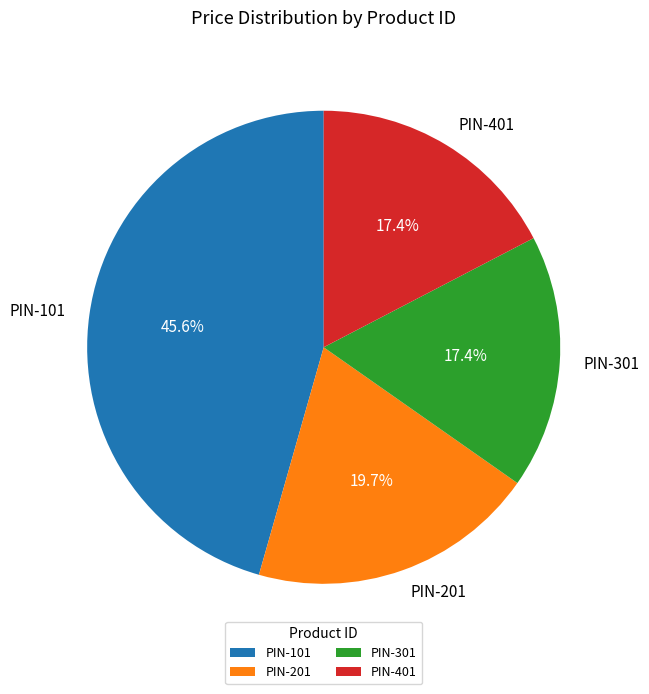

To the nearest percent, what is the average slice percentage?

25%